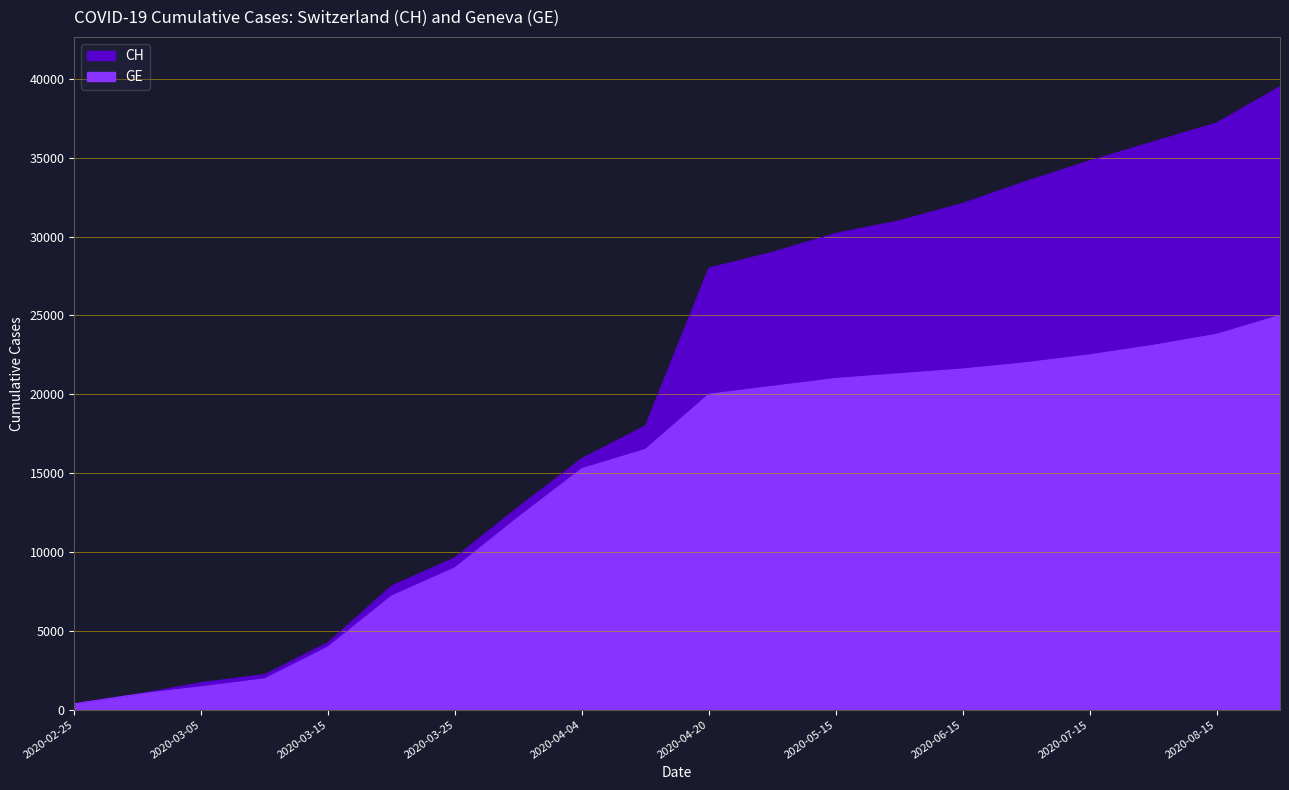

Reading left to right, extract all data points from this chart.

CH: 375	981	1715	2226	4259	7847	9642	12852	15926	18000	28000	29000	30200	31000	32100	33500	34800	36000	37200	39500
GE: 375	981	1447	1955	3978	7205	9000	12210	15284	16500	20000	20500	21000	21300	21600	22000	22500	23100	23800	25000